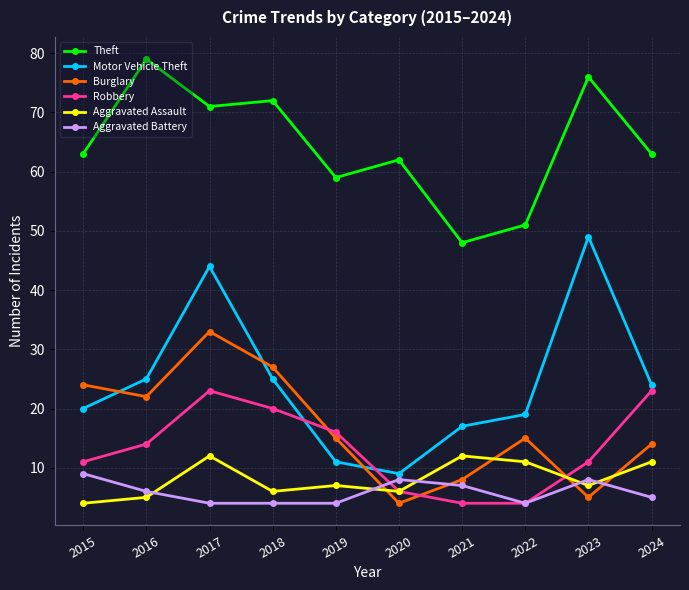

At which category is the sum across all series the highest?

2017